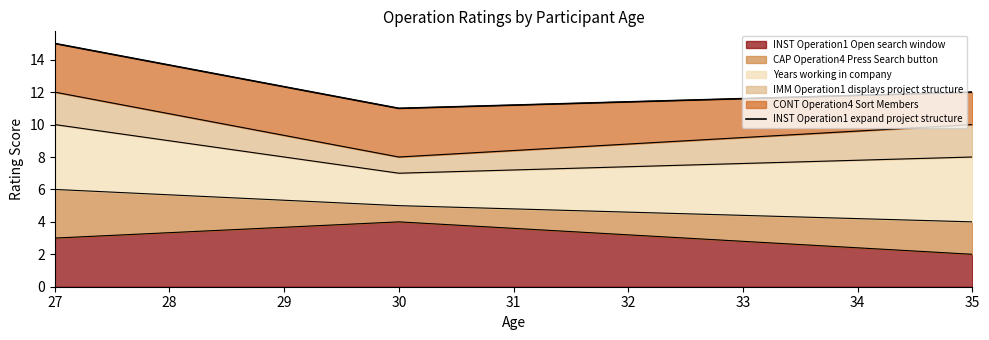

At which label does INST Operation1 Open search window reach its peak?

30